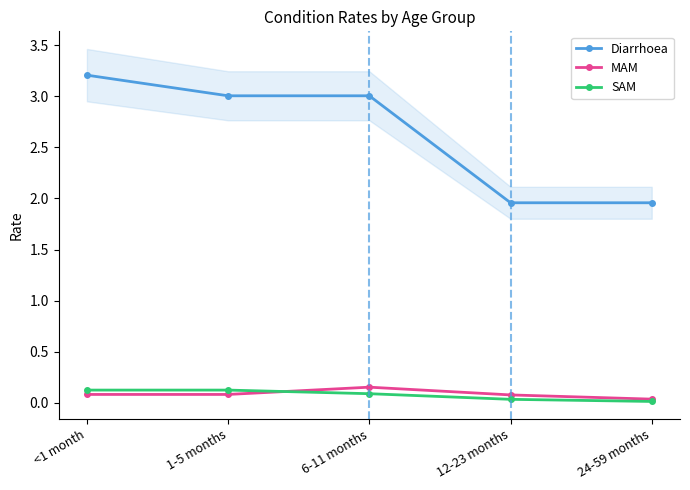

At which category is the sum across all series the highest?

<1 month